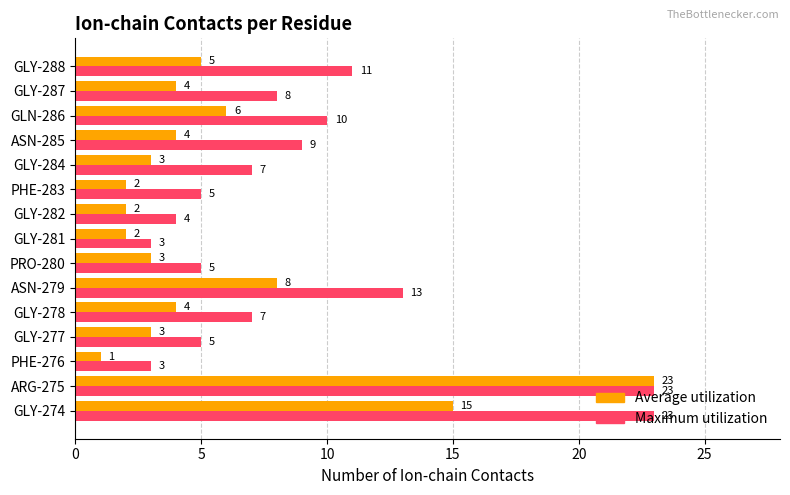

Is the value of Average utilization at GLY-282 greater than the value of Maximum utilization at ASN-285?

No